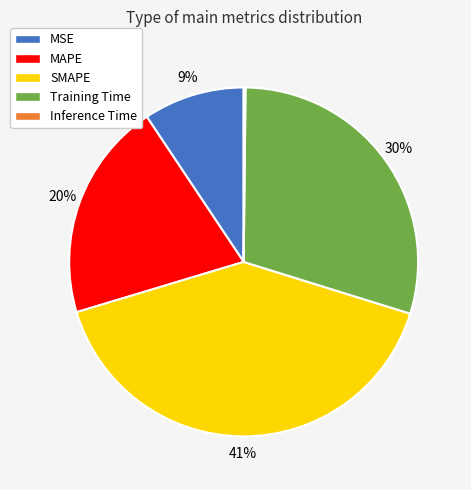

To the nearest percent, what is the combined percentage of SMAPE and MAPE?

61%